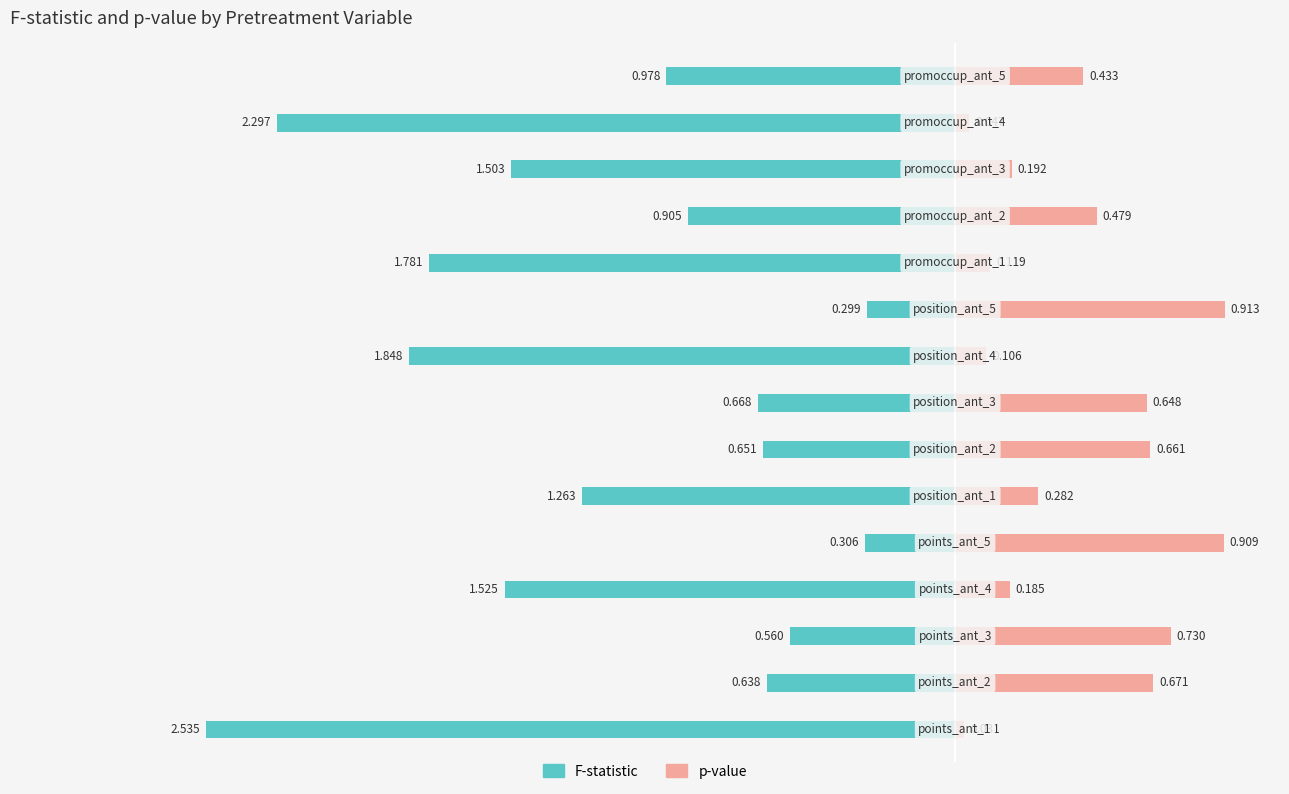

What are all the series names shown in the legend?

F-statistic, p-value